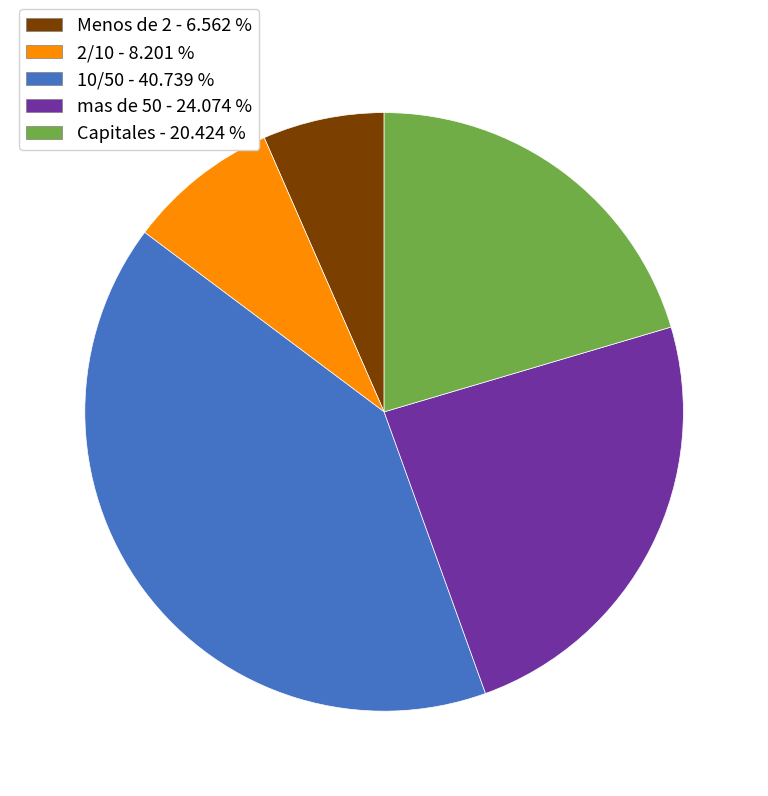

Is there a majority slice in this chart?

No